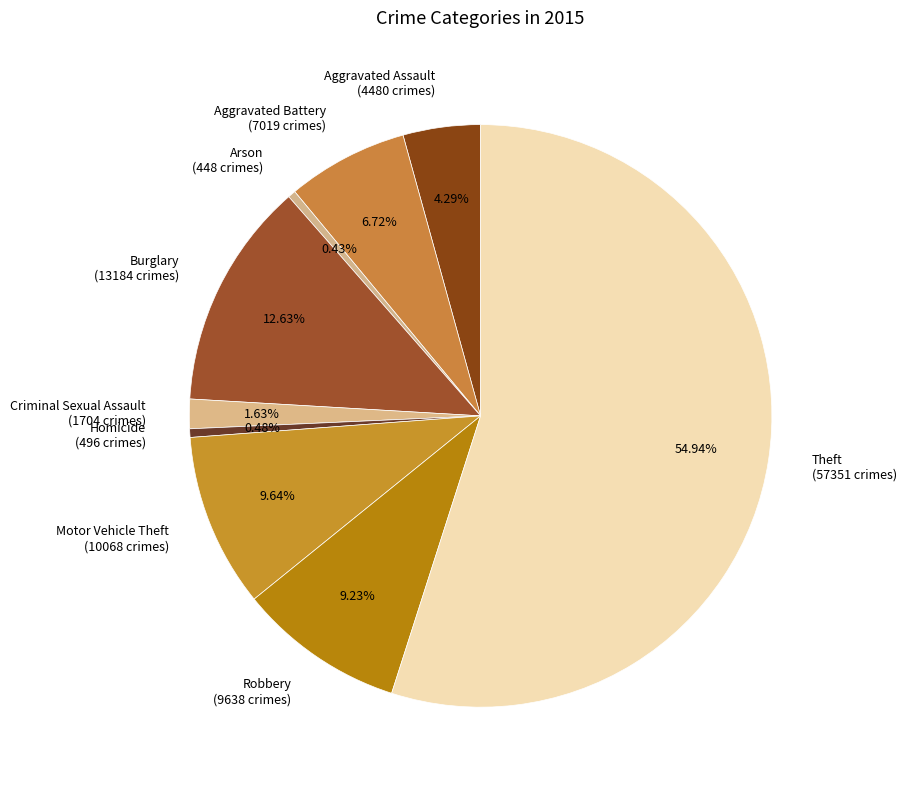

Is there a majority slice in this chart?

Yes